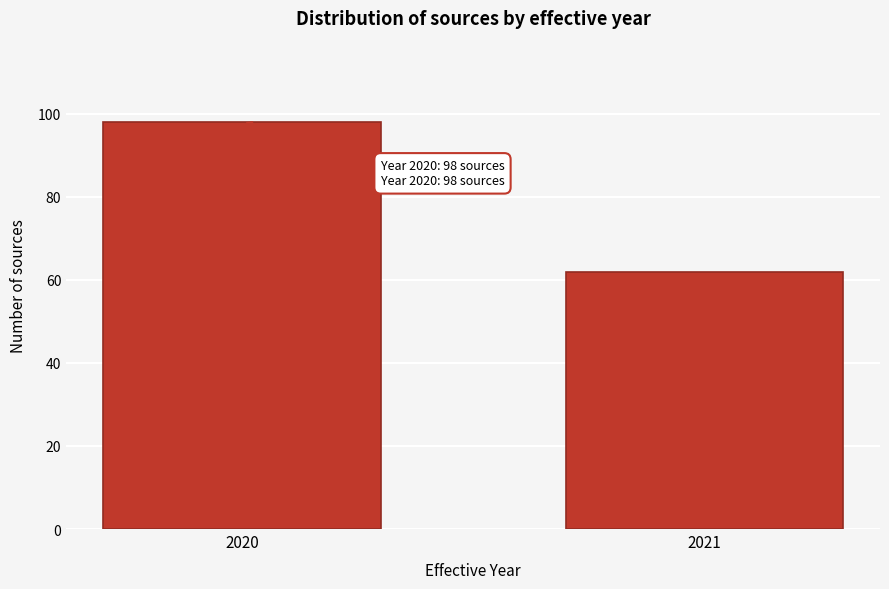

Reading left to right, transcribe all the data shown in this chart.

2020=98	2021=62